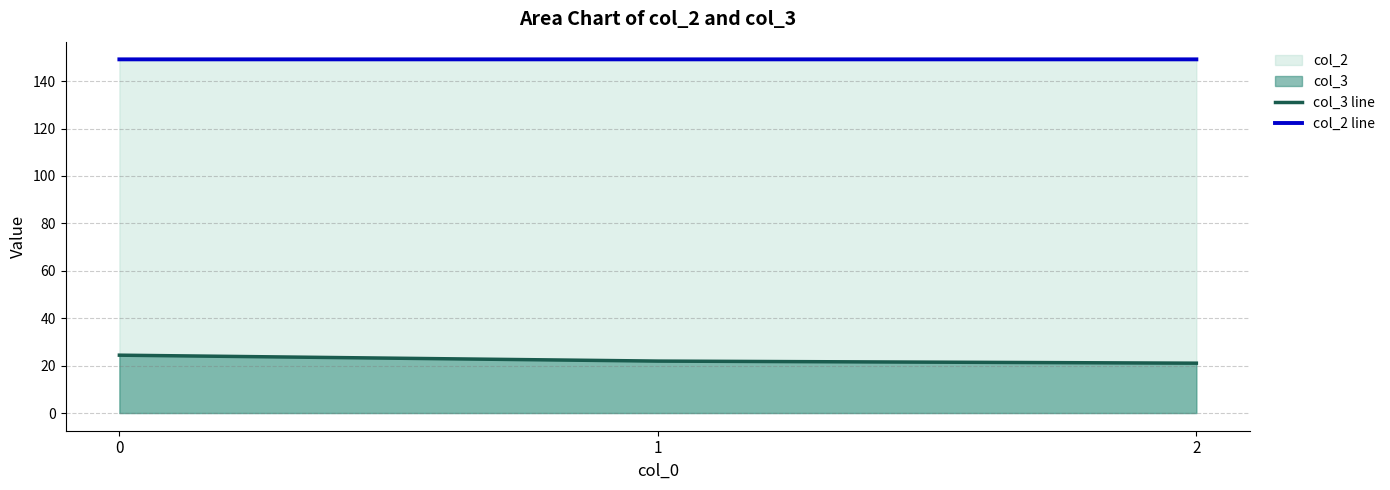

Which series has the widest spread of values?

col_3 line